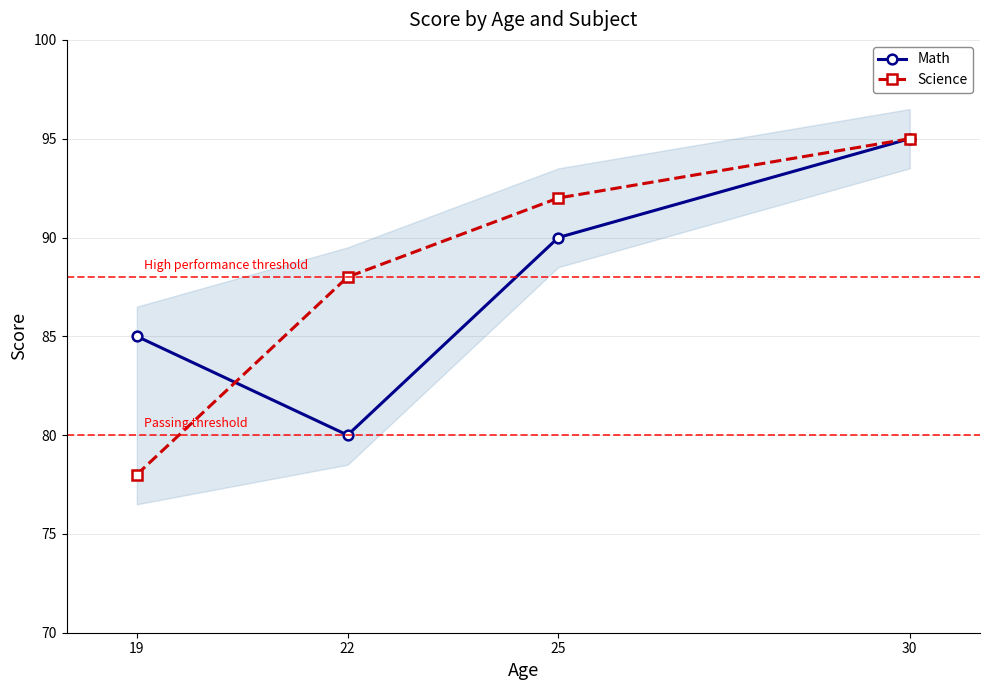

What is the value of the Math point at the 1st from the left?

85